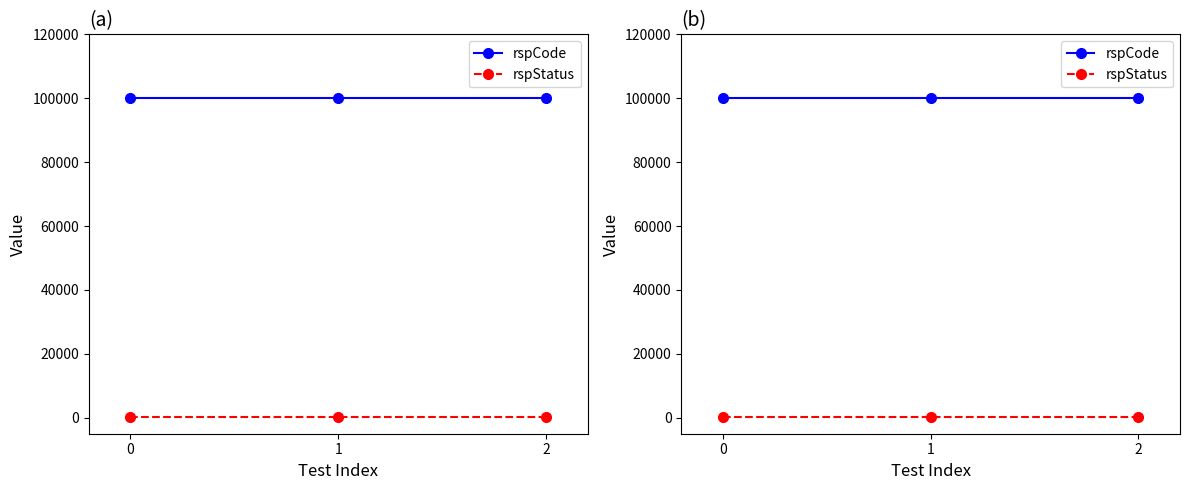

Reading left to right, what are all the values shown in this chart?

rspCode: 0=100000	1=100000	2=100000
rspStatus: 0=200	1=200	2=200